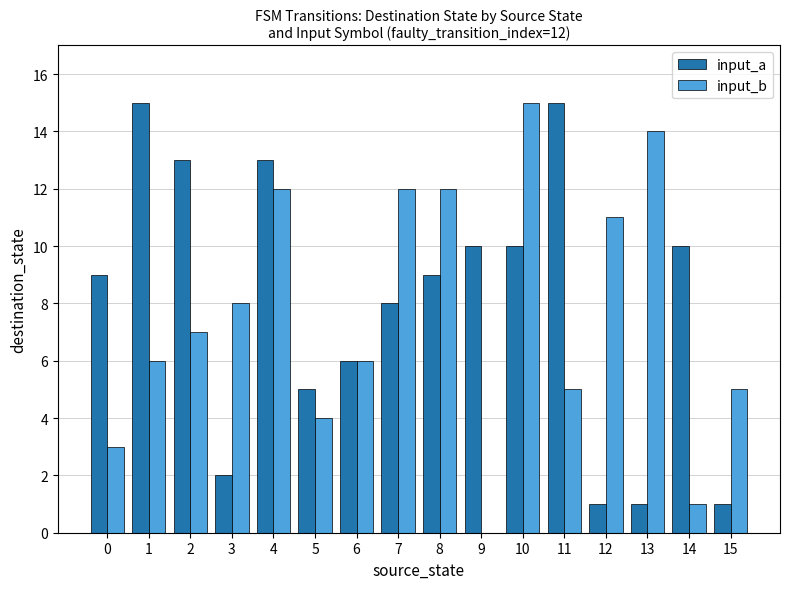

Is the value of input_a at 4 greater than the value of input_b at 15?

Yes